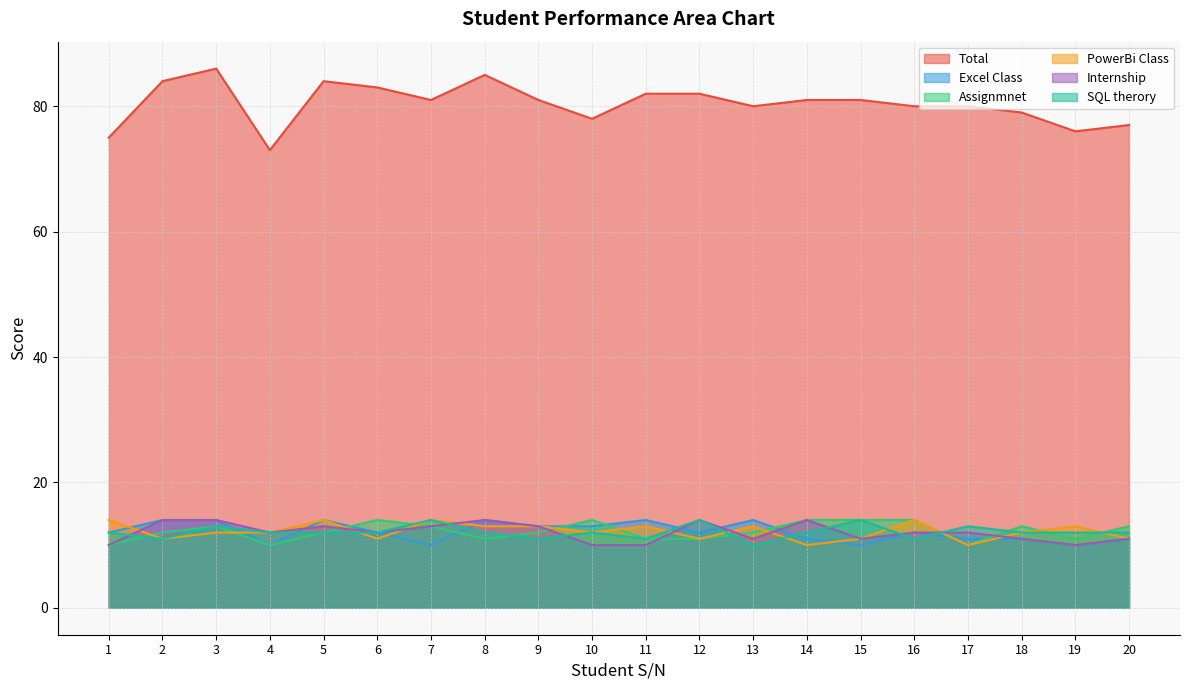

Reading left to right, list all the values displayed in this chart.

Total: 1=75	2=84	3=86	4=73	5=84	6=83	7=81	8=85	9=81	10=78	11=82	12=82	13=80	14=81	15=81	16=80	17=80	18=79	19=76	20=77
Excel Class: 1=12	2=14	3=14	4=10	5=14	6=12	7=10	8=14	9=13	10=13	11=14	12=12	13=14	14=11	15=10	16=12	17=11	18=11	19=10	20=11
Assignmnet: 1=10	2=12	3=13	4=10	5=12	6=14	7=13	8=11	9=12	10=14	11=11	12=11	13=12	14=14	15=14	16=14	17=10	18=13	19=11	20=13
PowerBi Class: 1=14	2=11	3=12	4=12	5=14	6=11	7=14	8=13	9=13	10=12	11=13	12=11	13=13	14=10	15=11	16=14	17=10	18=12	19=13	20=11
Internship: 1=10	2=14	3=14	4=12	5=13	6=12	7=13	8=14	9=13	10=10	11=10	12=14	13=11	14=14	15=11	16=12	17=12	18=11	19=10	20=11
SQL therory: 1=12	2=11	3=13	4=12	5=12	6=12	7=14	8=12	9=11	10=12	11=11	12=14	13=10	14=12	15=14	16=11	17=13	18=12	19=12	20=12